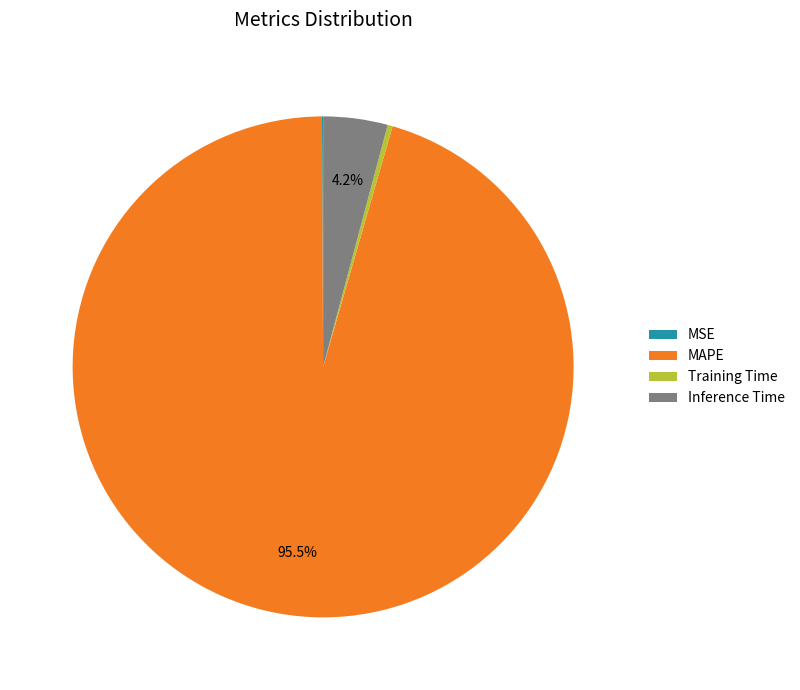

Do MAPE and Training Time together represent more than half of the pie?

Yes